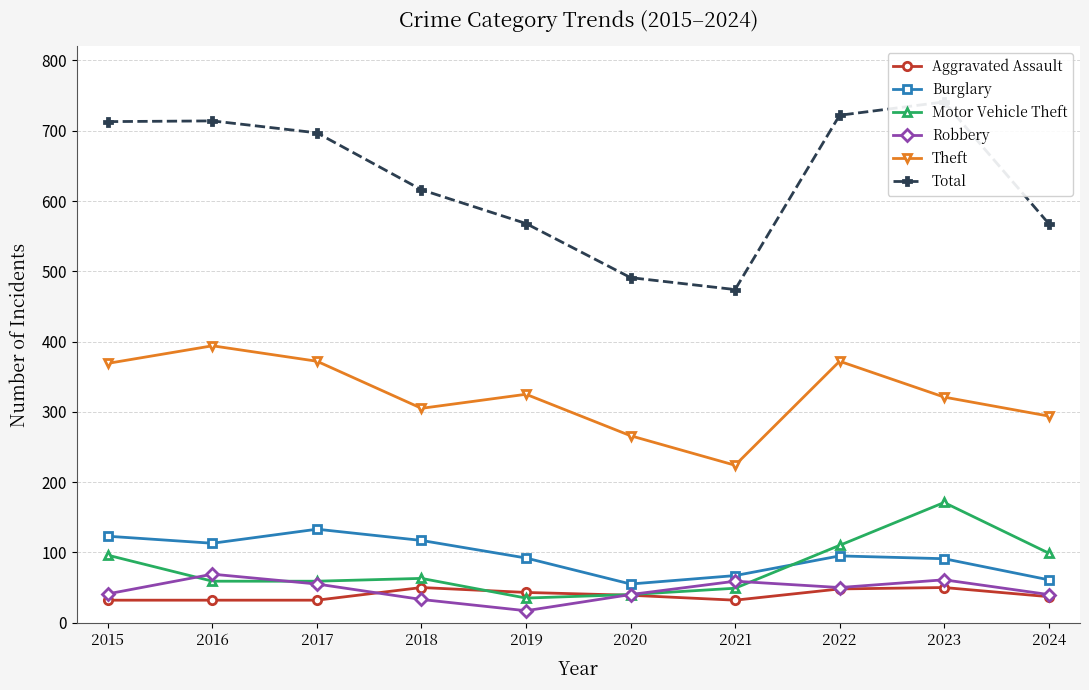

What is the smallest value displayed?

17